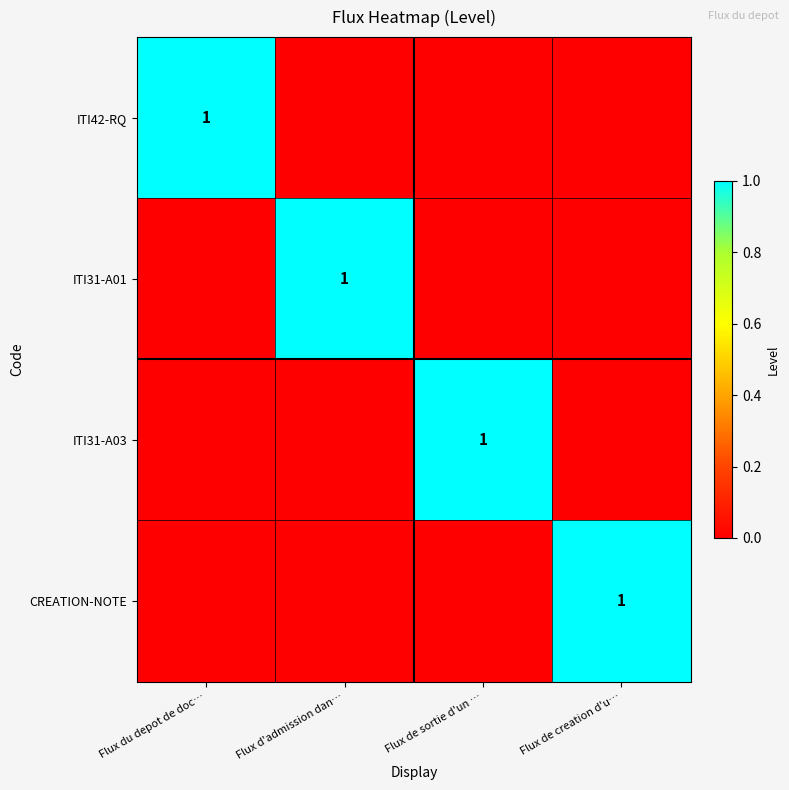

At how many categories does at least one series exceed 0?

4